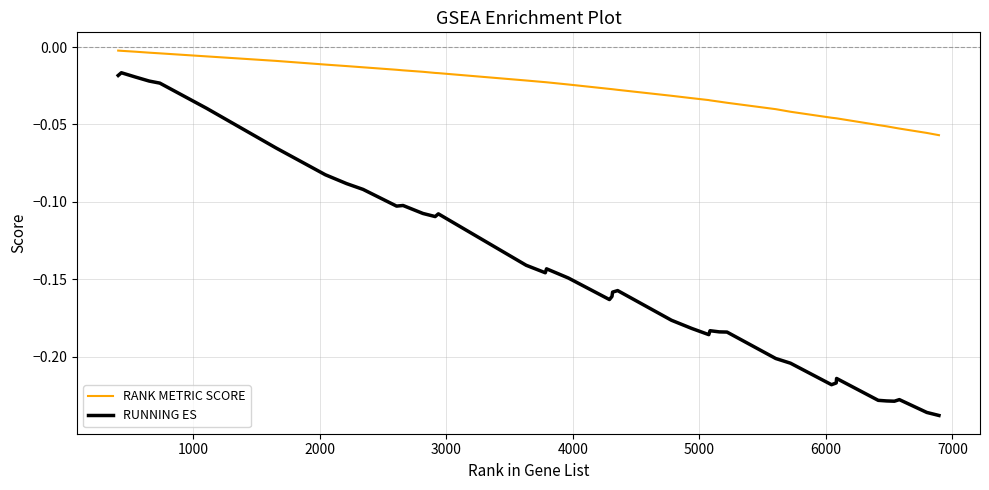

Which series has the largest range (max minus min)?

RUNNING ES